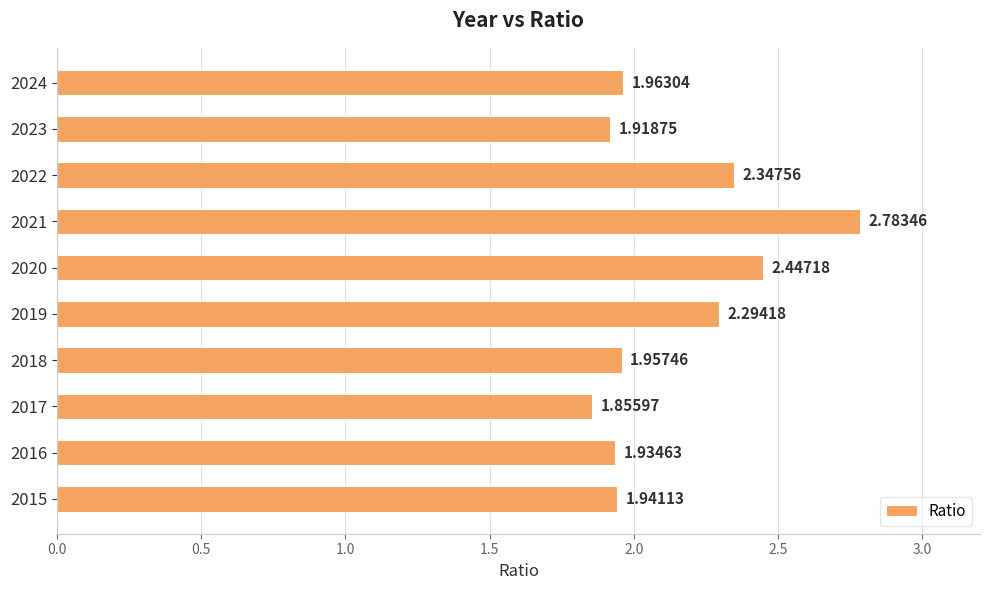

List the labels in order of value, smallest first.

2017, 2023, 2016, 2015, 2018, 2024, 2019, 2022, 2020, 2021